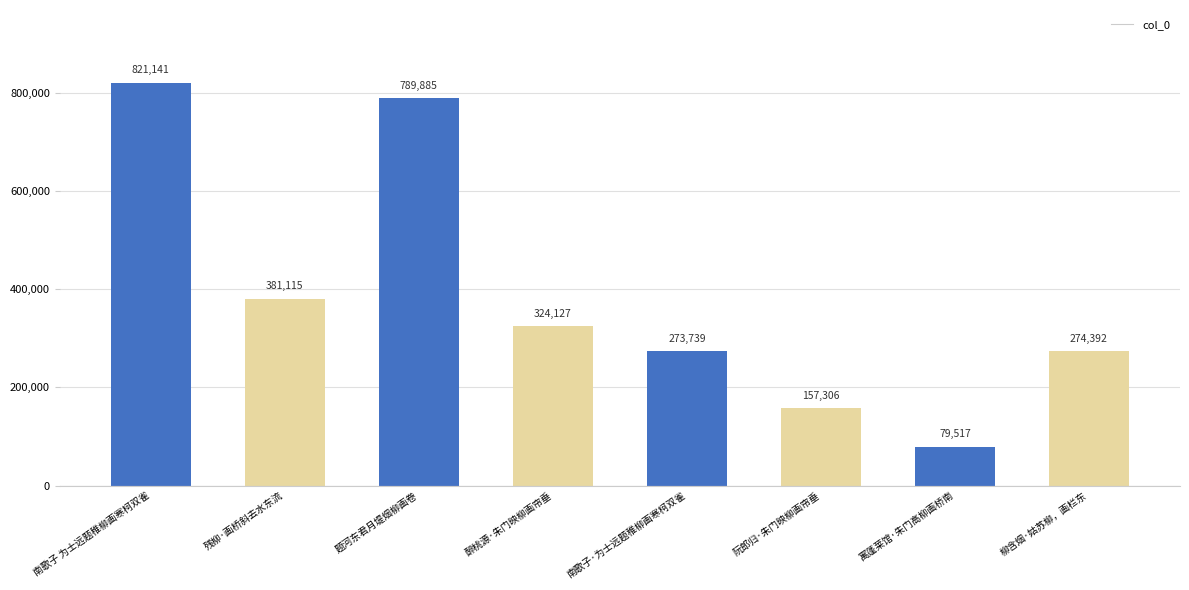

What is the label of the 1st bar from the right?

柳含烟·姑苏柳，画栏东